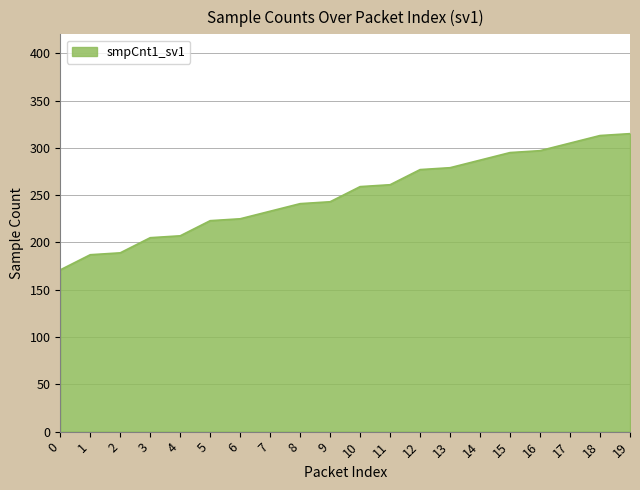

Is it true that the value at 19 is 490?

False